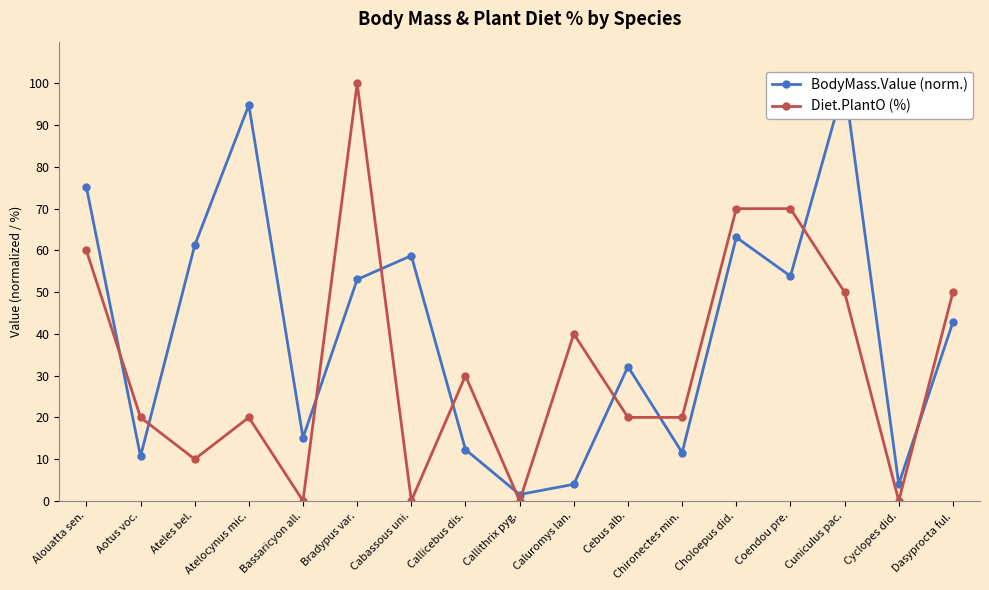

At which category does Diet.PlantO (%) reach its first local peak?

Atelocynus mic.